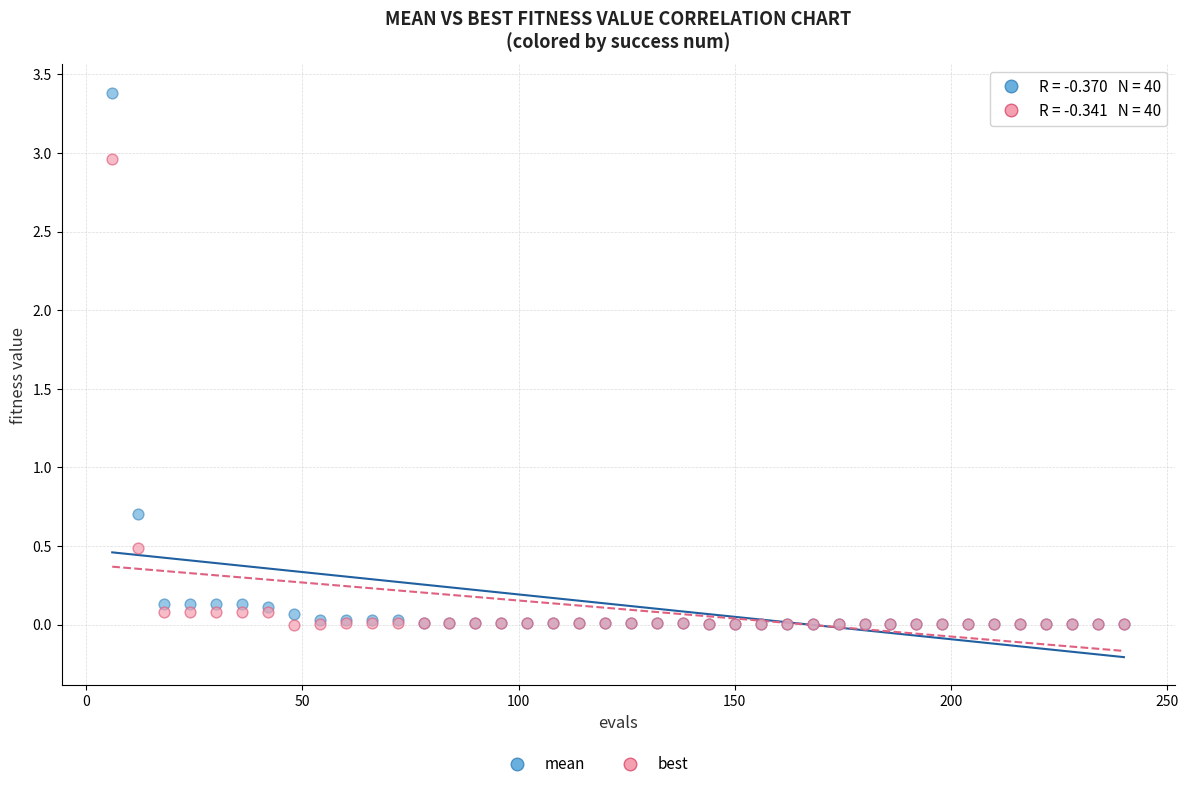

In the mean series, what Y value is closest to 1?

0.7